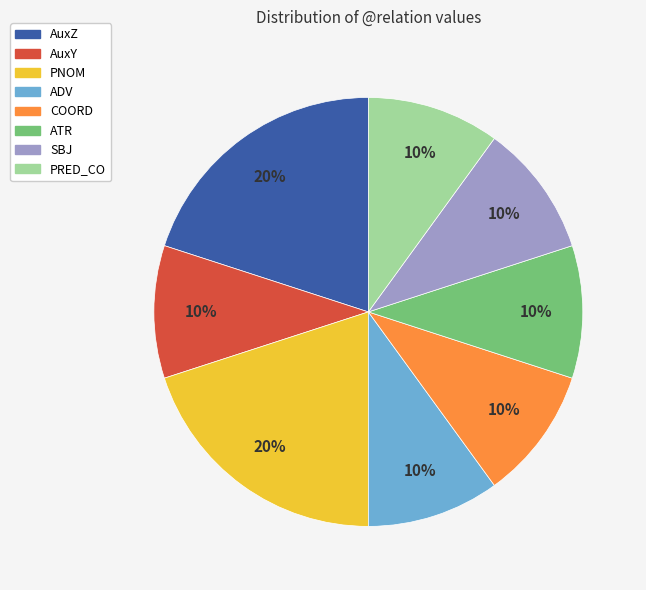

Count the number of slices in the pie.

8